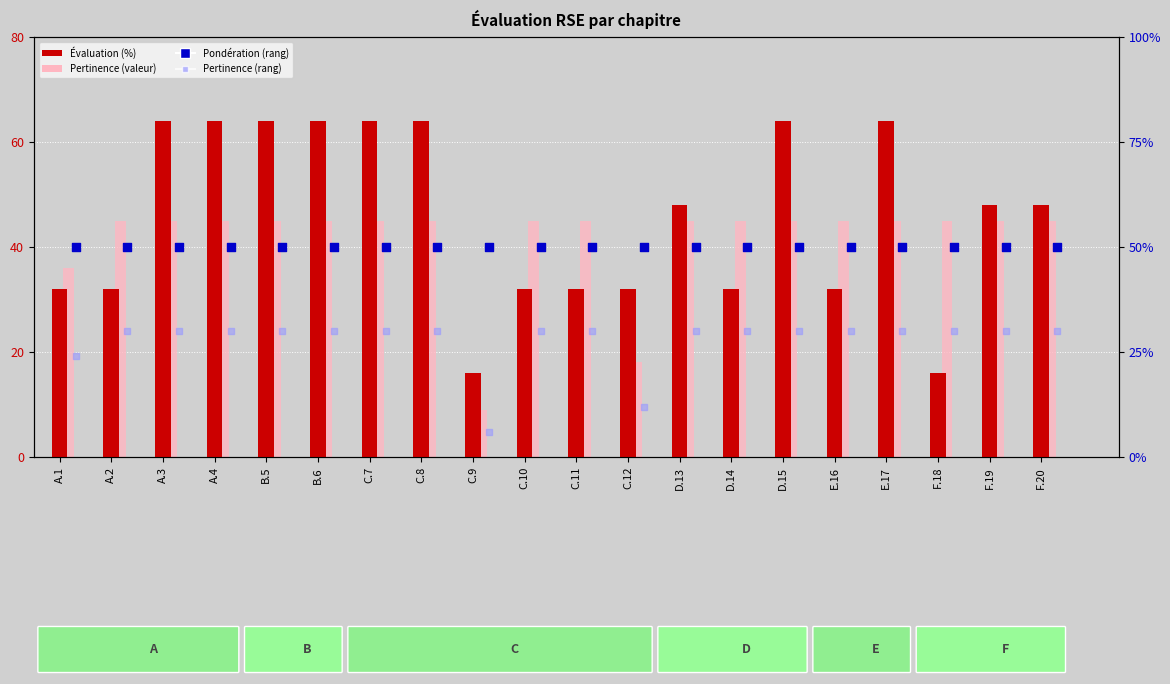

Which series reaches the maximum Y coordinate?

Évaluation (%)